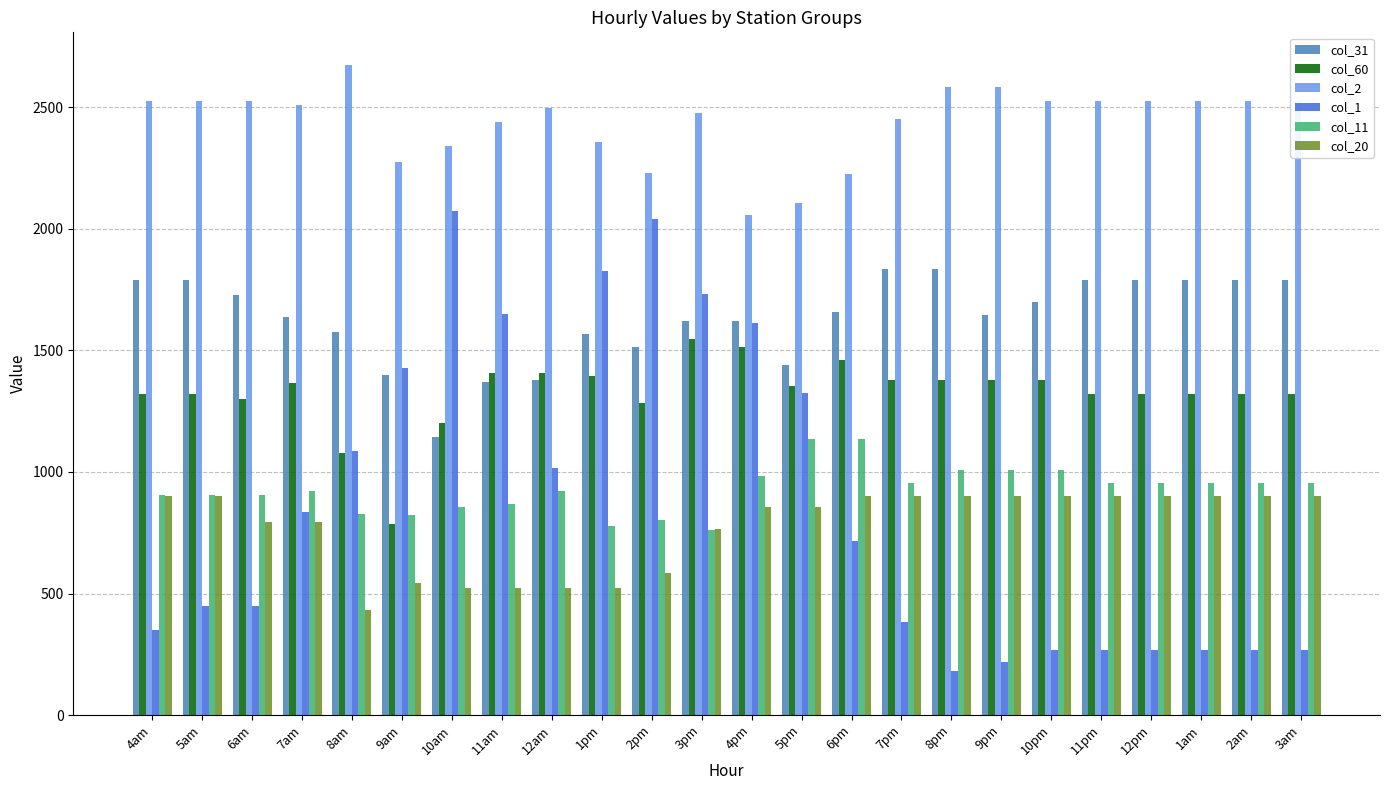

Where does the col_20 series first go above 902?

4am